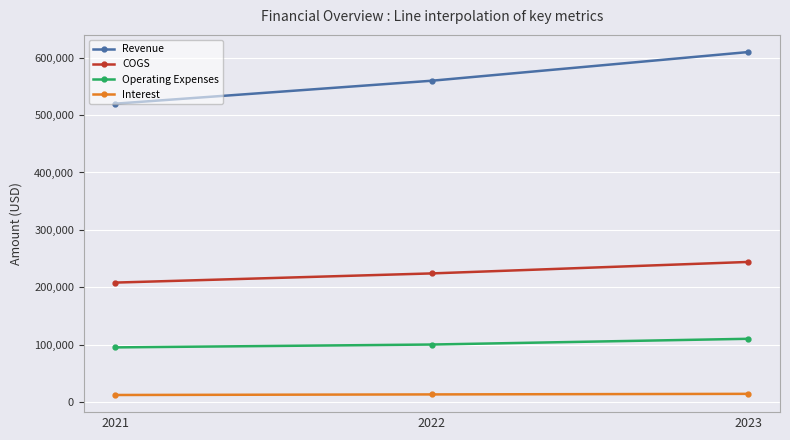

What is the maximum value for COGS?

244000